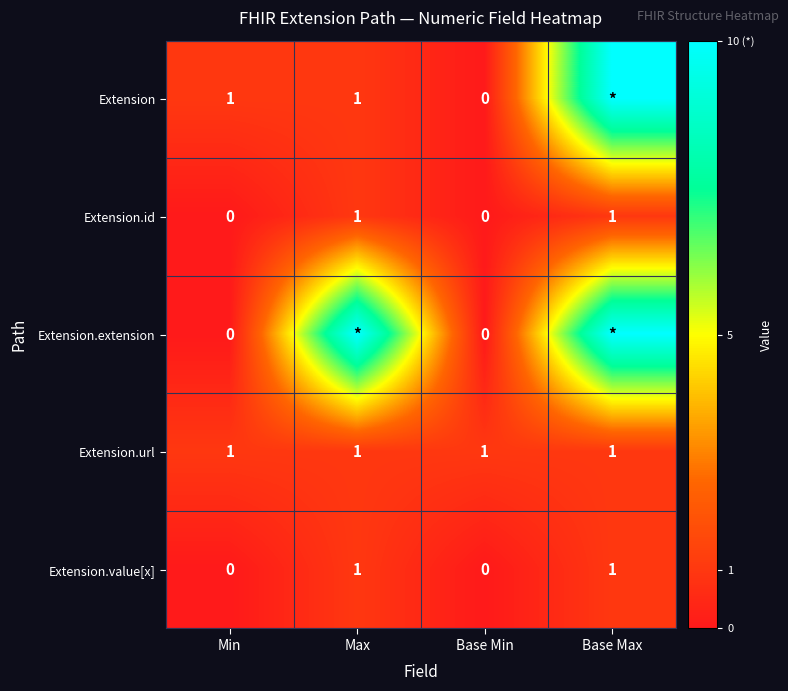

Is it true that Extension.url equals 1 at Min?

True